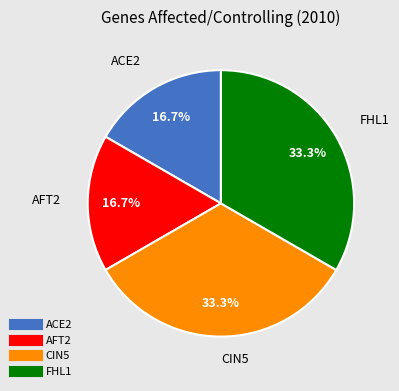

How many segments does this pie chart have?

4